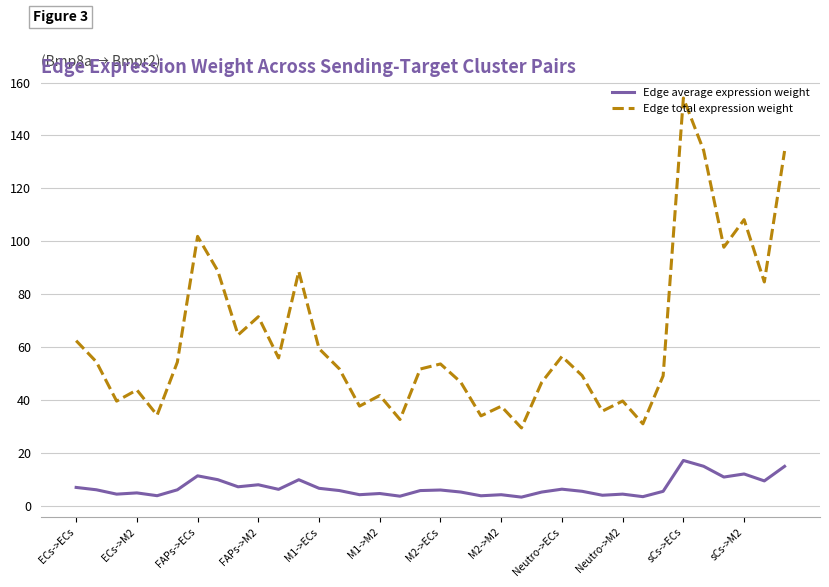

Which series has the largest total across all categories?

Edge total expression weight